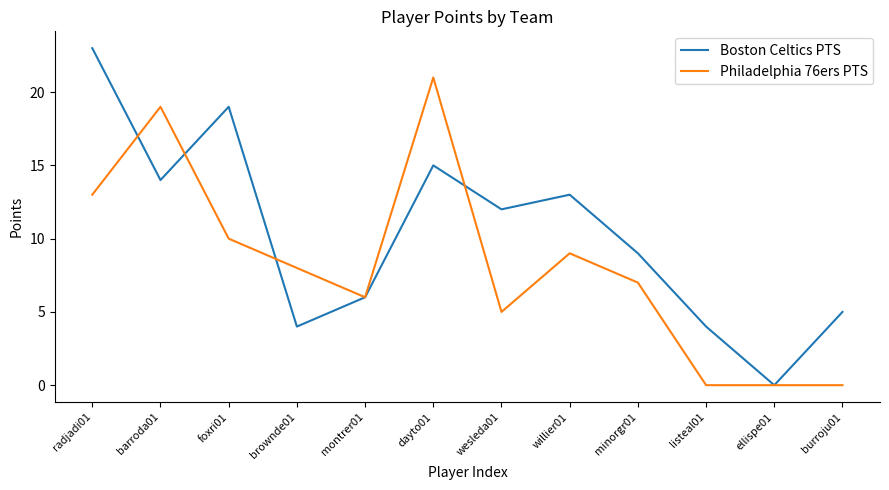

Is this an area chart (filled region under the line)?

No